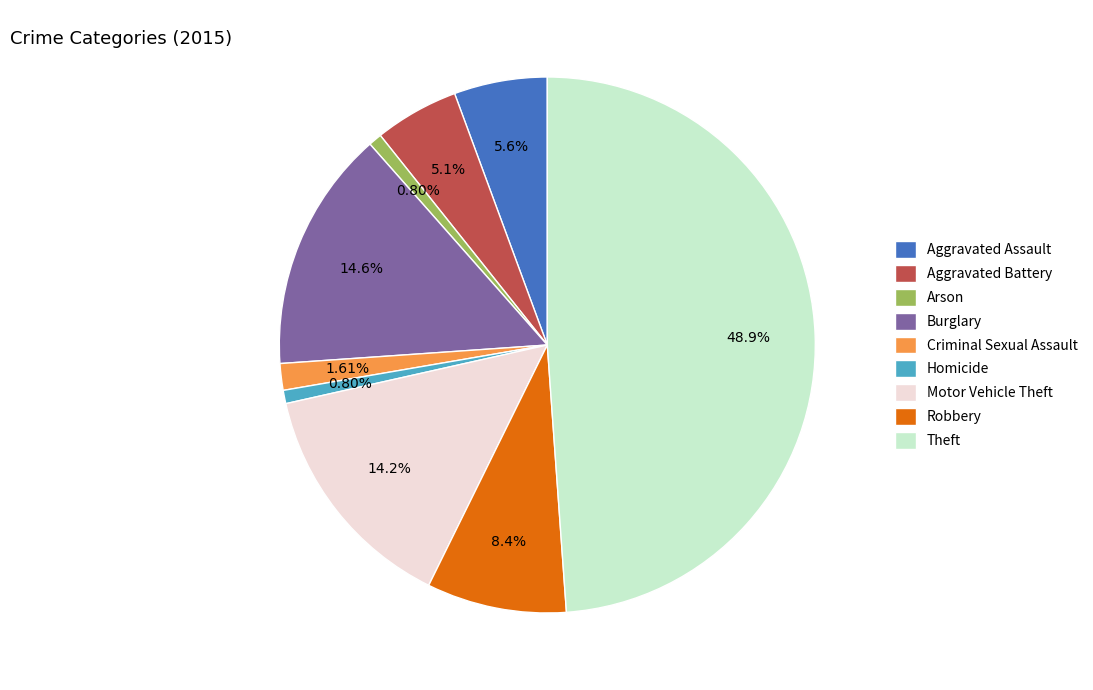

Count the number of slices in the pie.

9